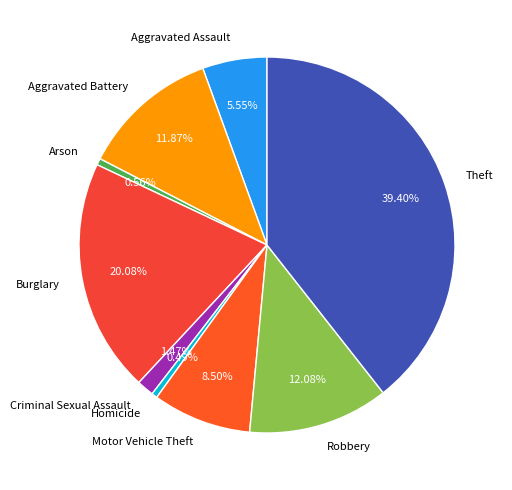

How many slices are in this pie chart?

9